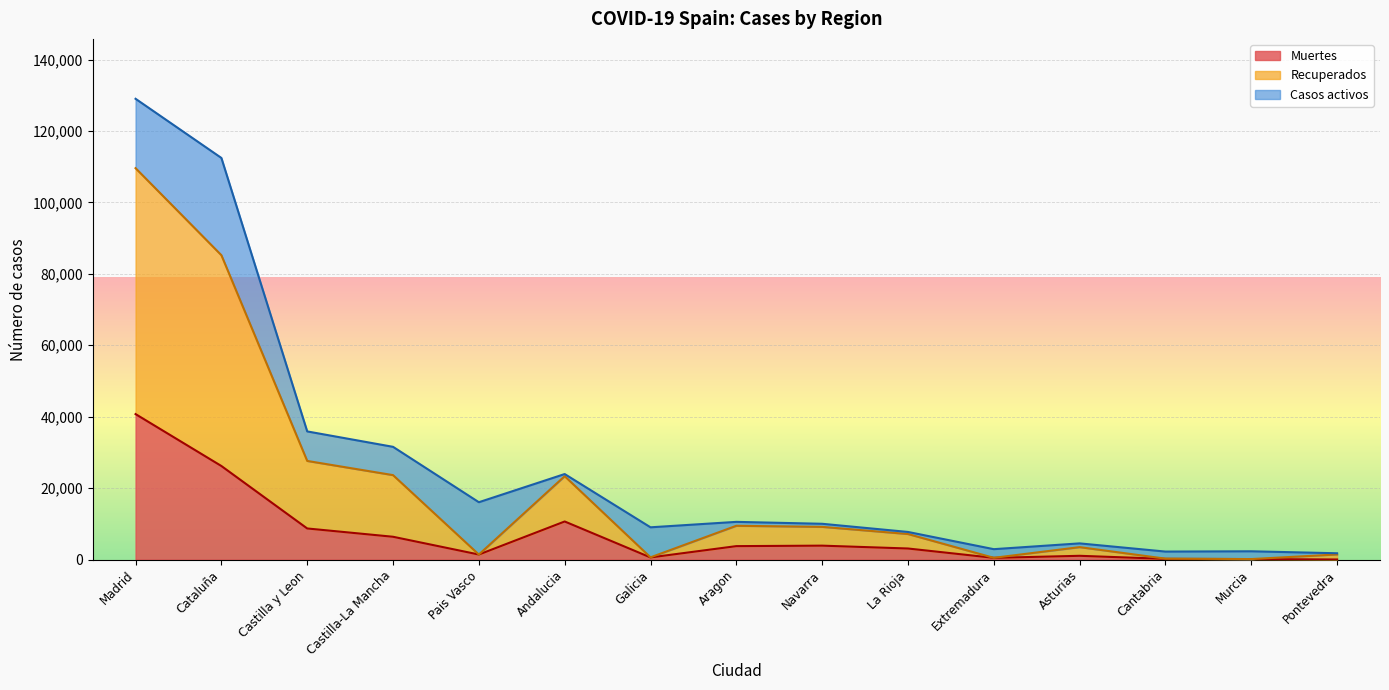

Which series changed the most between Castilla-La Mancha and Galicia?

Recuperados